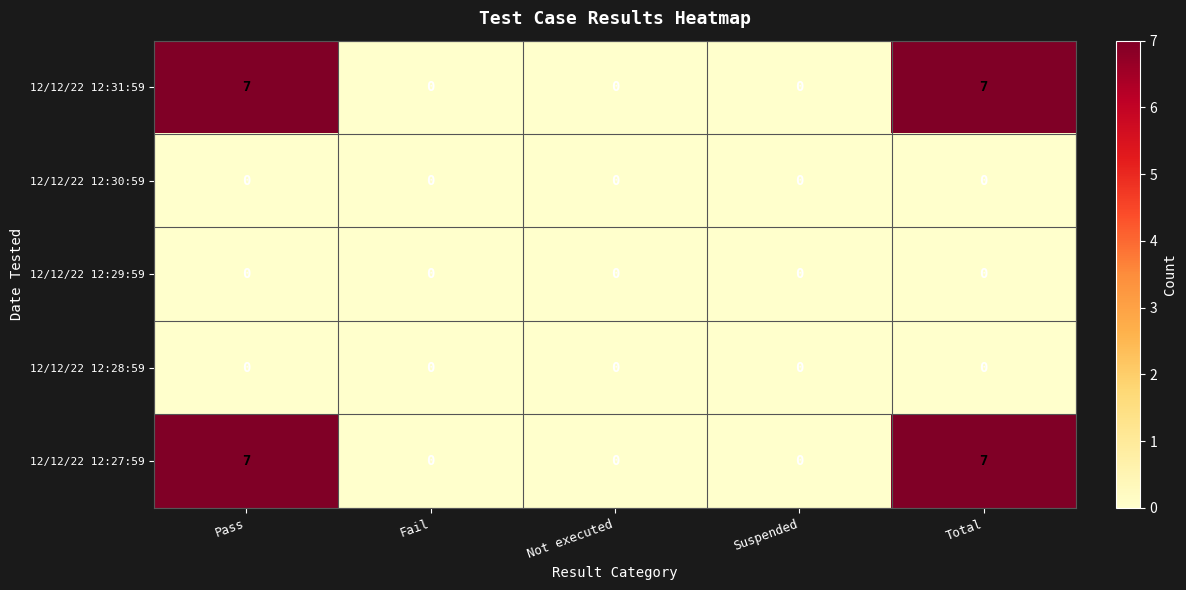

What is the greatest value displayed?

7